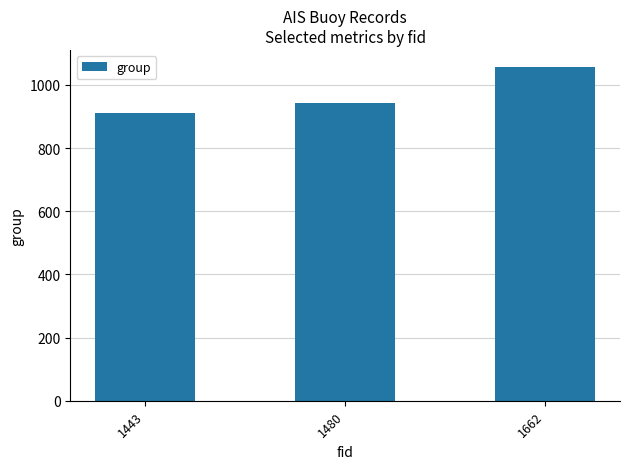

Approximately how many times larger is the value at 1480 compared to 1443?

1.0